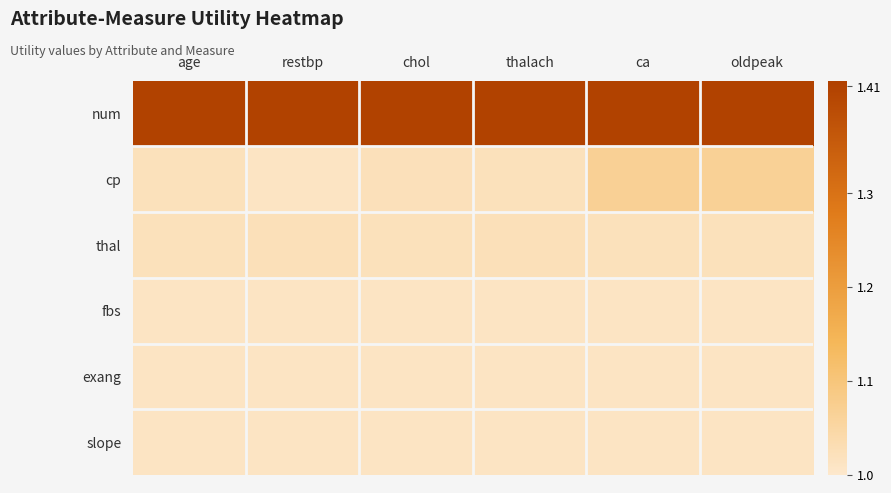

Reading left to right, transcribe all the data shown in this chart.

num: age=1.4	restbp=1.4	chol=1.4	thalach=1.4	ca=1.4	oldpeak=1.4
cp: age=1.0	restbp=1.0	chol=1.0	thalach=1.0	ca=1.1	oldpeak=1.1
thal: age=1.0	restbp=1.0	chol=1.0	thalach=1.0	ca=1.0	oldpeak=1.0
fbs: age=1.0	restbp=1.0	chol=1.0	thalach=1.0	ca=1.0	oldpeak=1.0
exang: age=1.0	restbp=1.0	chol=1.0	thalach=1.0	ca=1.0	oldpeak=1.0
slope: age=1.0	restbp=1.0	chol=1.0	thalach=1.0	ca=1.0	oldpeak=1.0